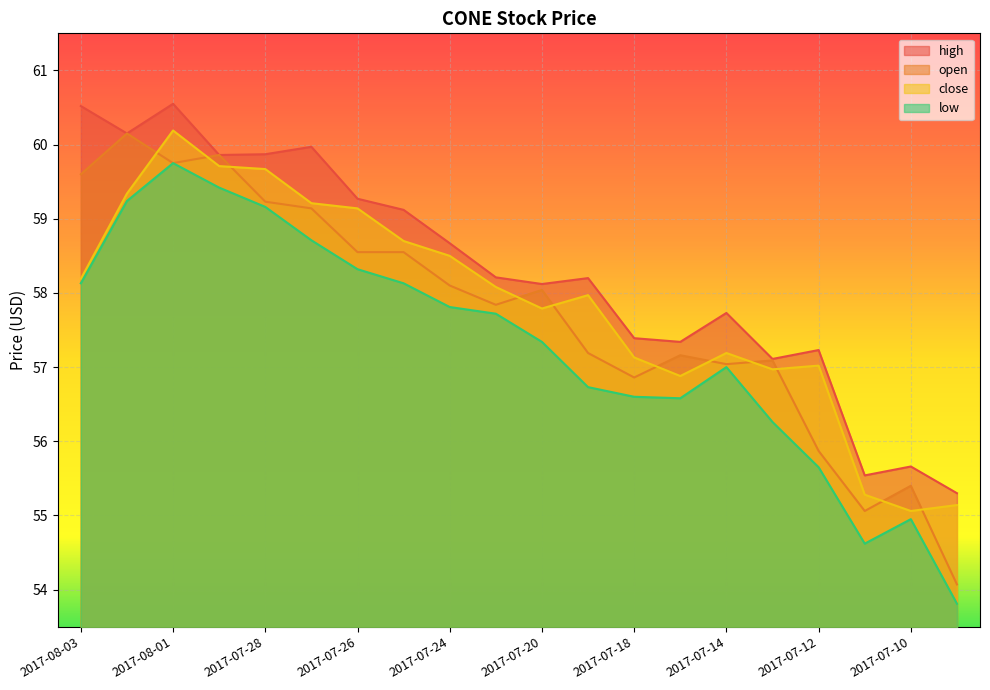

How many data points does each series have?

20